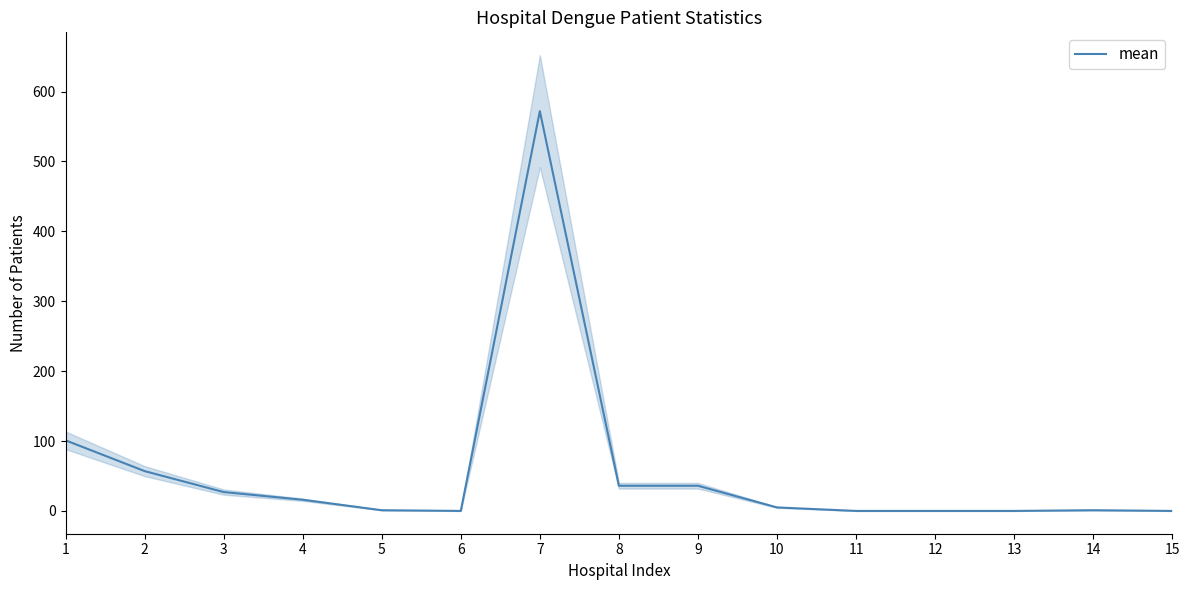

Which category has the lowest value across all series?

6